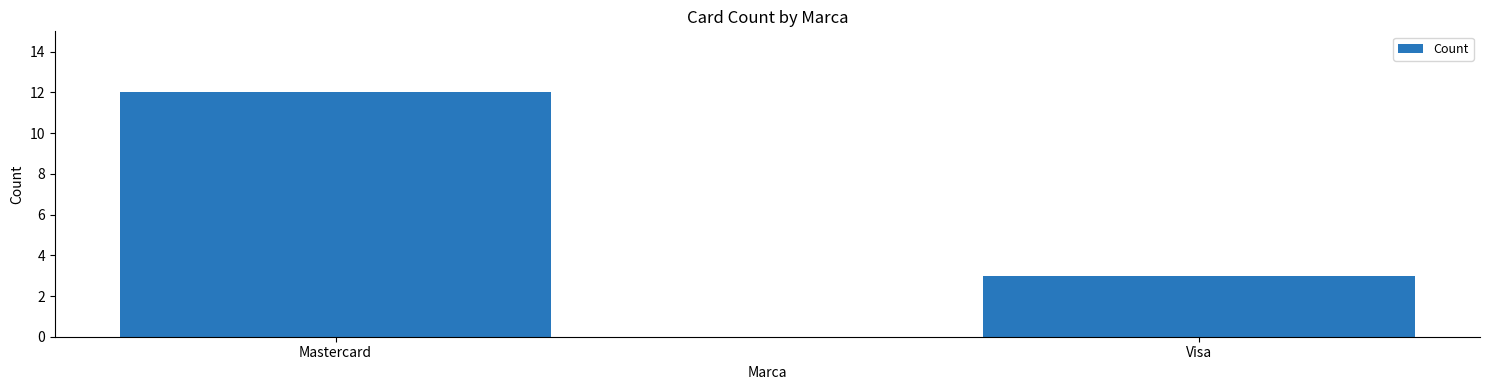

Reading left to right, transcribe all the data shown in this chart.

Mastercard=12	Visa=3